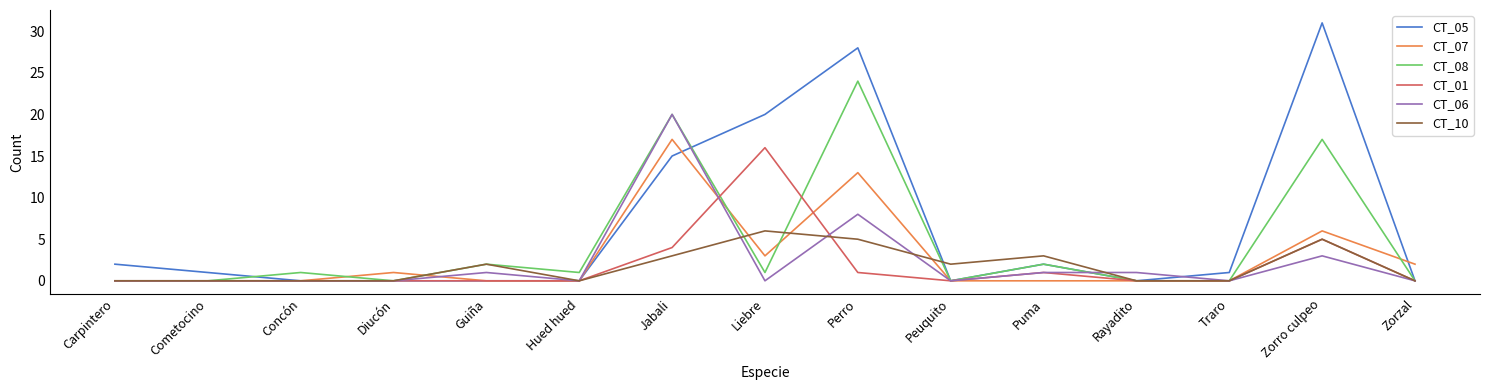

Is the value of CT_06 at Guiña greater than the value of CT_07 at Hued hued?

Yes